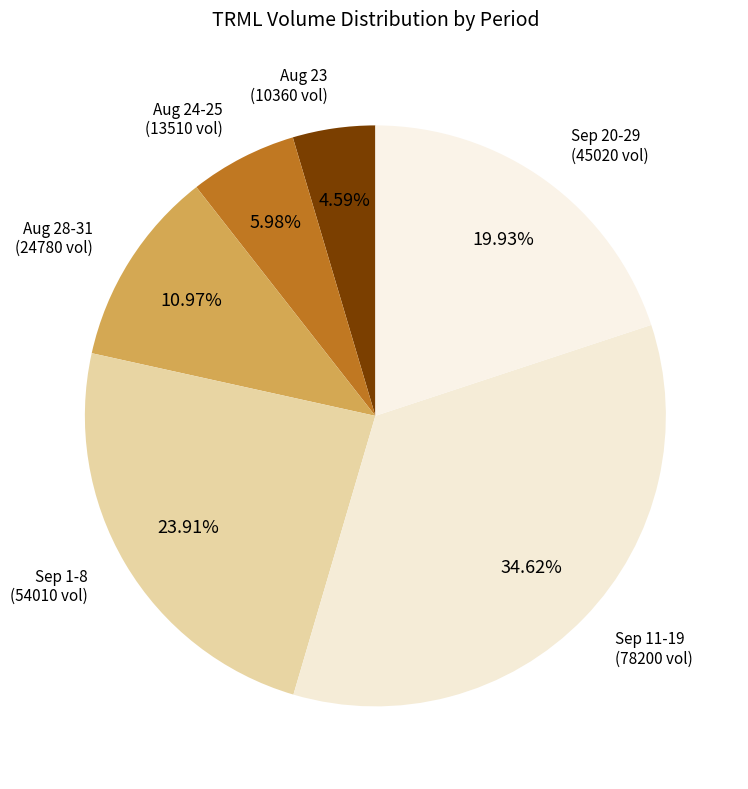

Is Aug 23 the majority of the pie?

No